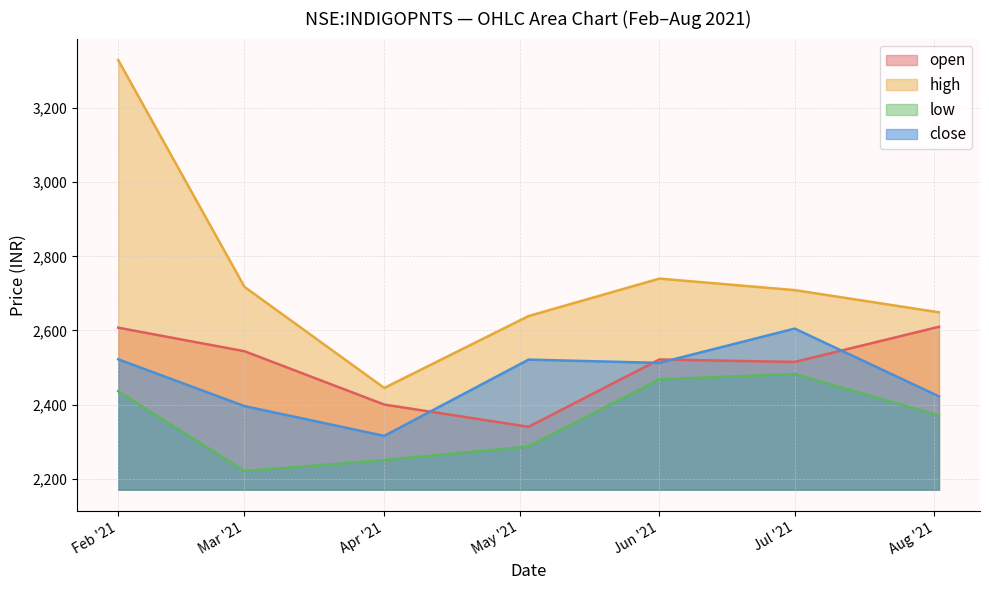

True or false: close and open intersect in this chart.

True